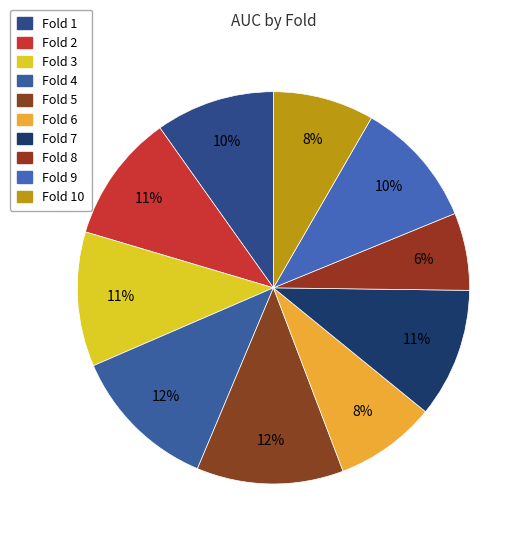

How many slices are in this pie chart?

10